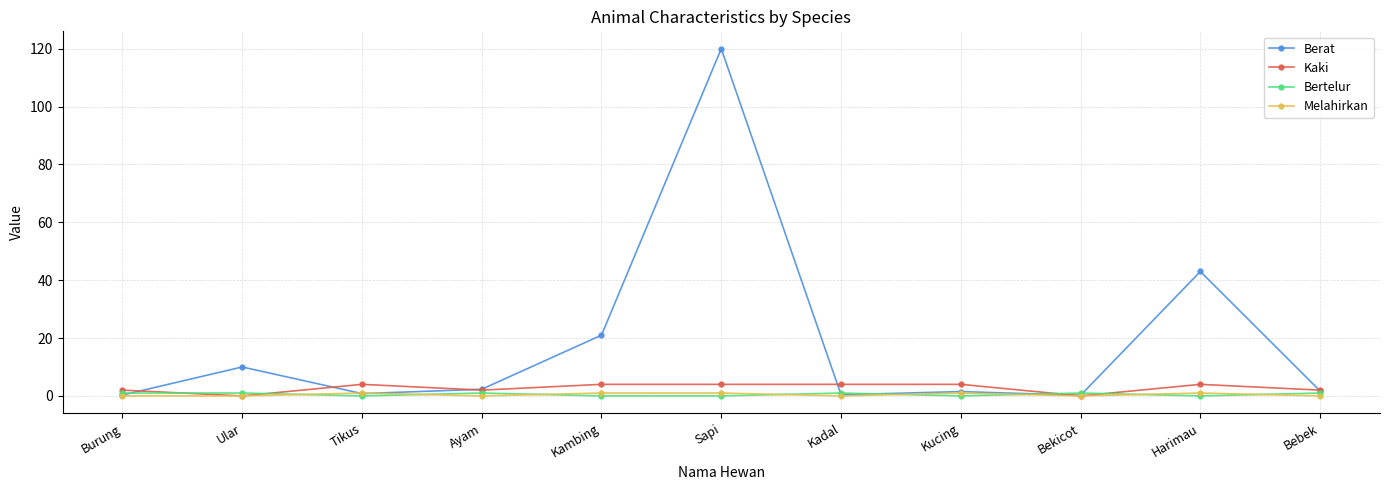

The value of Berat at Kambing is 28.3. True or false?

False